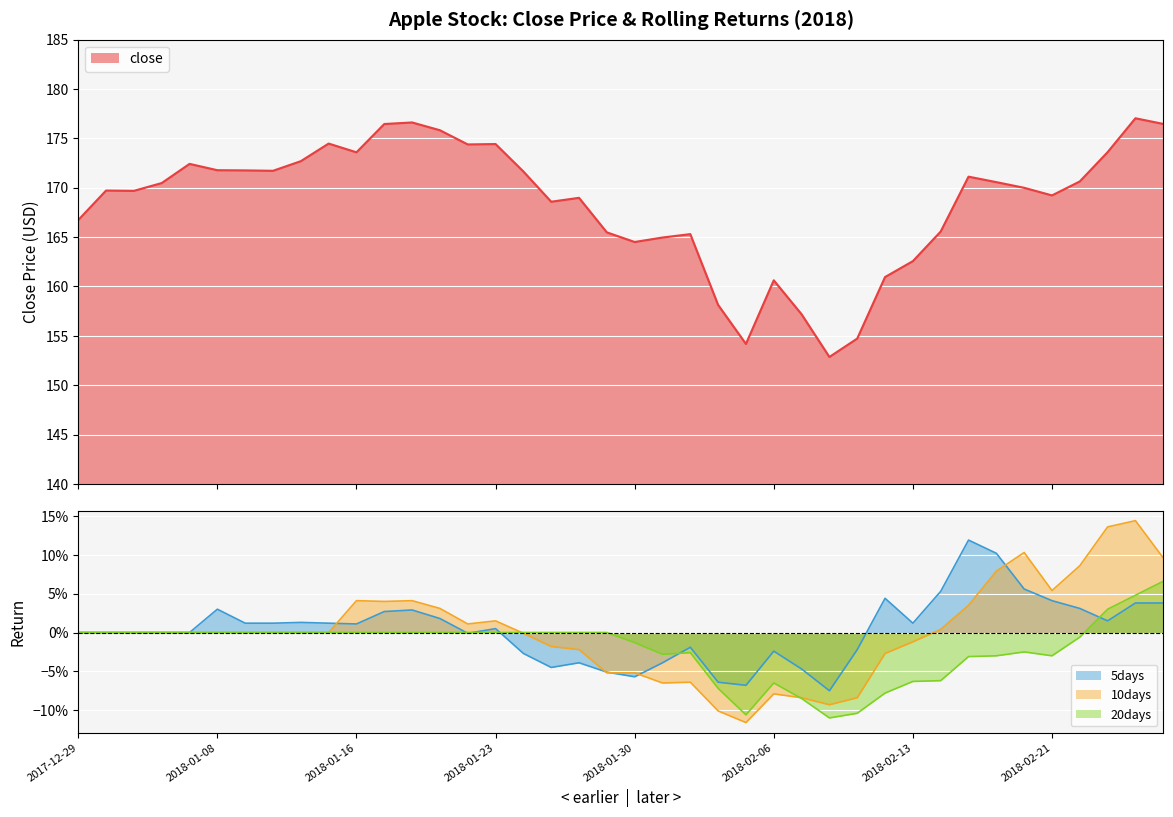

Rank the series by their maximum value, from highest to lowest.

close, 10days, 5days, 20days